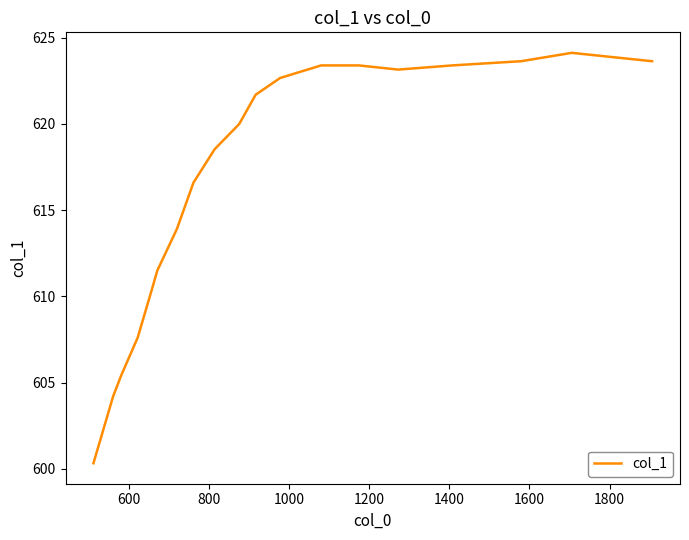

What is the maximum value shown in the chart?

624.1